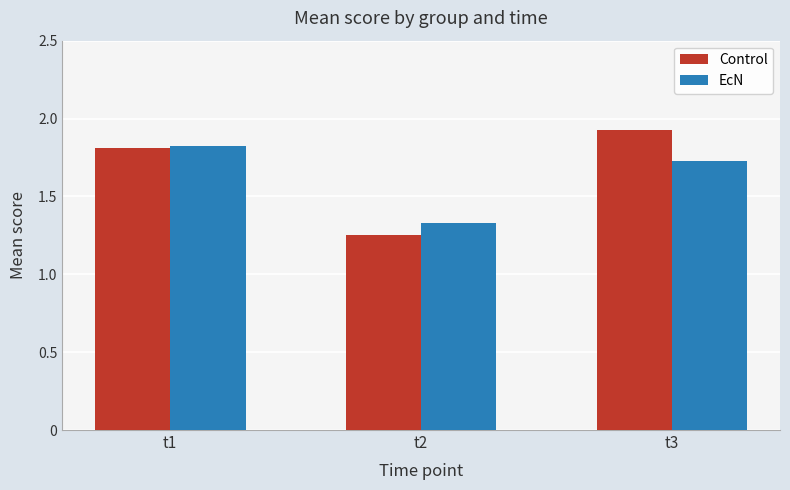

Between t2 and t3, which series saw the biggest shift?

Control